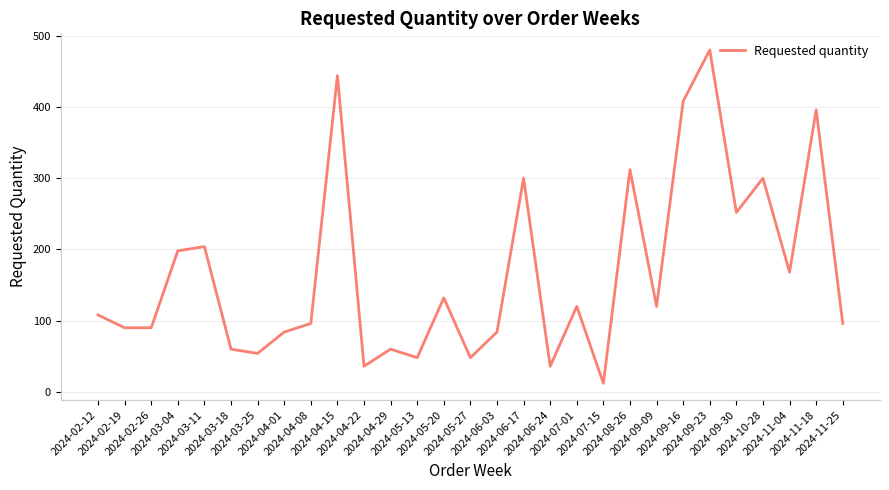

Reading left to right, transcribe all the data shown in this chart.

2024-02-12=108	2024-02-19=90	2024-02-26=90	2024-03-04=198	2024-03-11=204	2024-03-18=60	2024-03-25=54	2024-04-01=84	2024-04-08=96	2024-04-15=444	2024-04-22=36	2024-04-29=60	2024-05-13=48	2024-05-20=132	2024-05-27=48	2024-06-03=84	2024-06-17=300	2024-06-24=36	2024-07-01=120	2024-07-15=12	2024-08-26=312	2024-09-09=120	2024-09-16=408	2024-09-23=480	2024-09-30=252	2024-10-28=300	2024-11-04=168	2024-11-18=396	2024-11-25=96